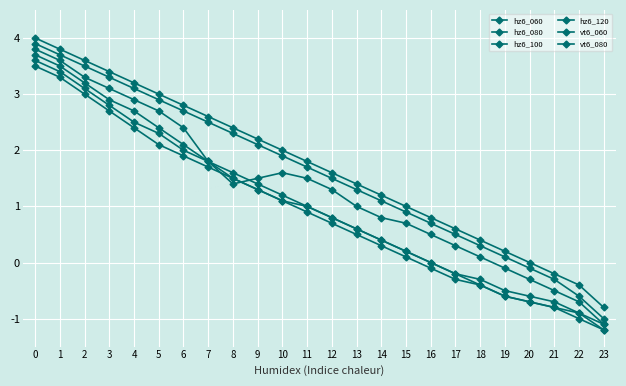

What is the sum of all hz6_060 values?

40.6